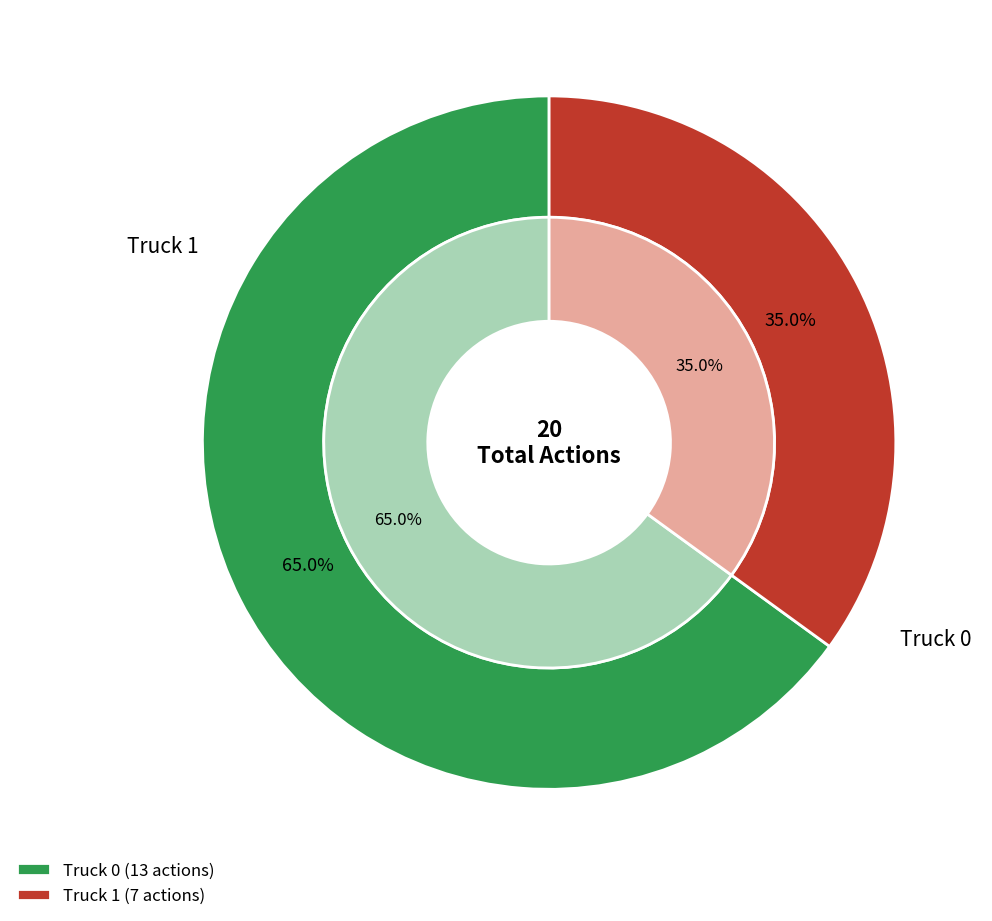

Count the number of slices in the pie.

2